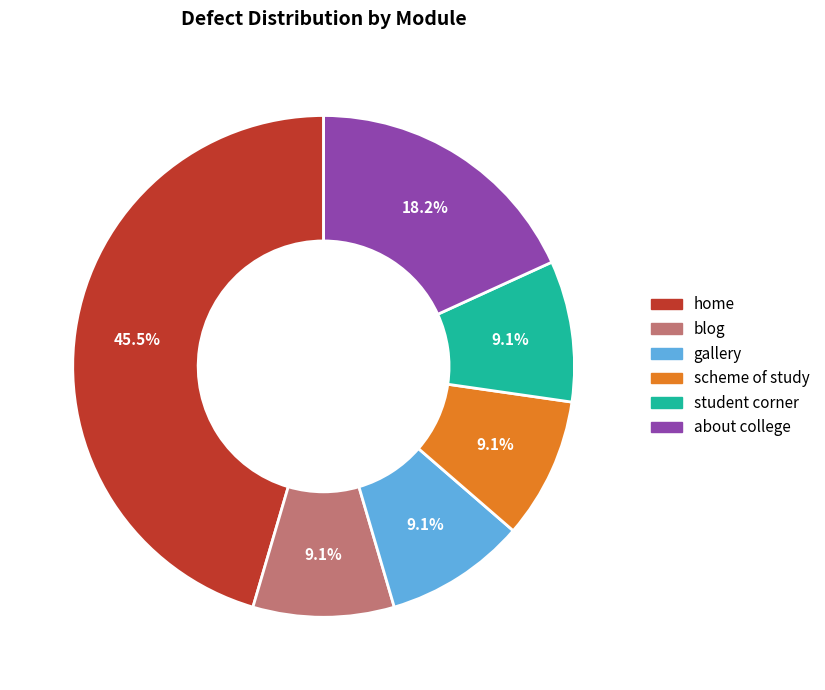

The about college slice represents 18% of the pie. True or false?

True